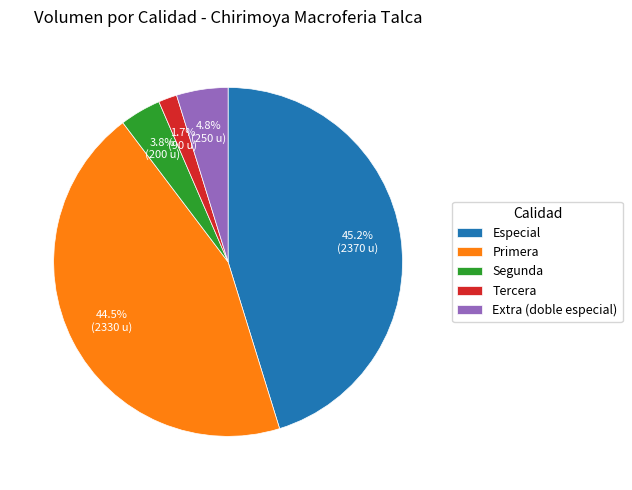

Between Extra (doble especial) and Especial, which is larger?

Especial